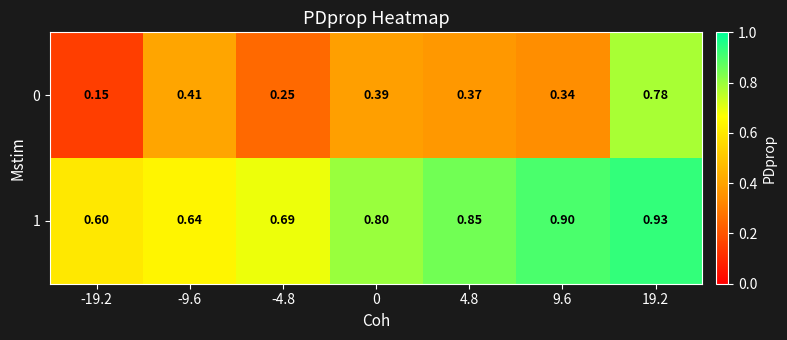

At how many categories does at least one series exceed 0?

7